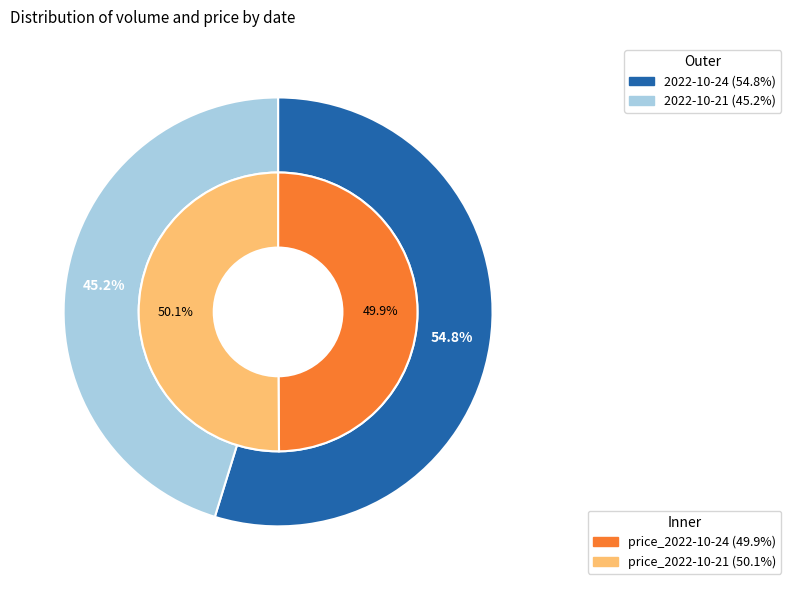

What is the spread (max minus min) of values at 1?

0.1